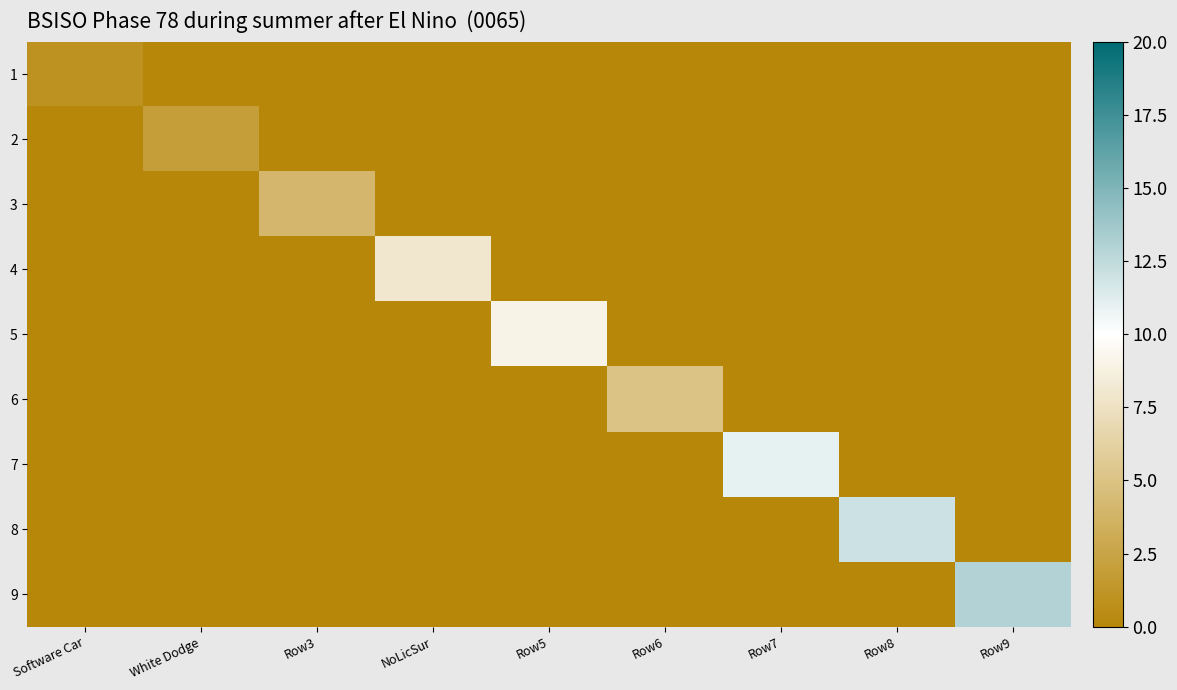

What is the total value across all series at Software Car?

1